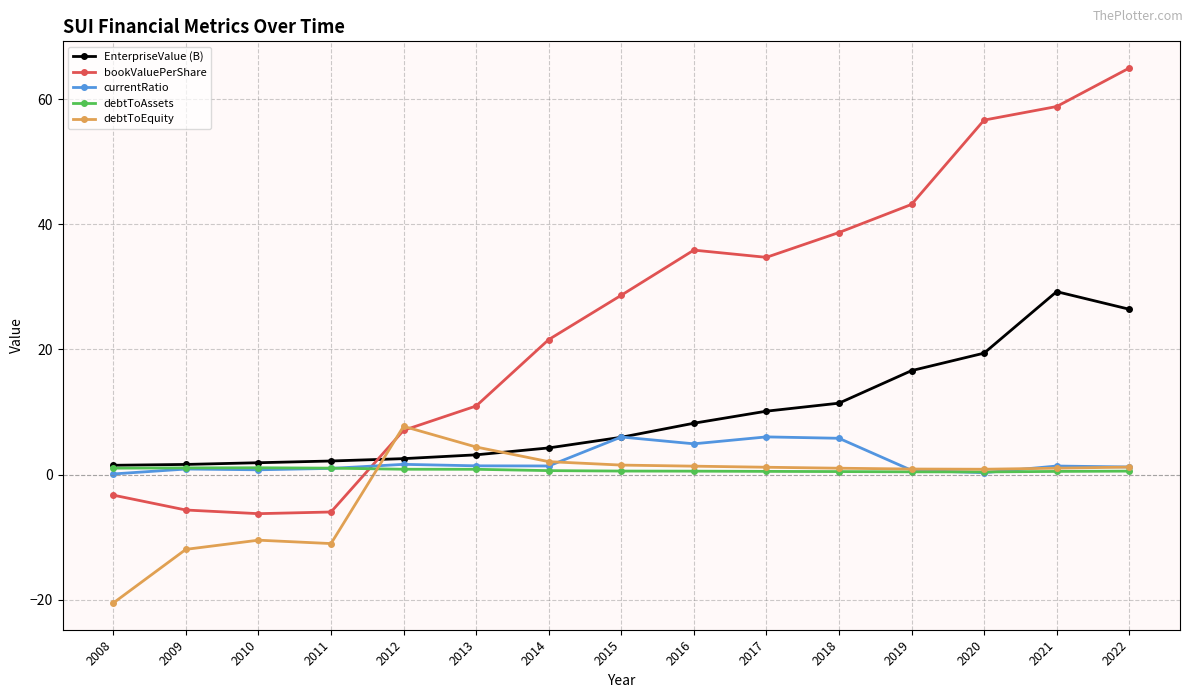

Which series changed the most between 2013 and 2021?

bookValuePerShare